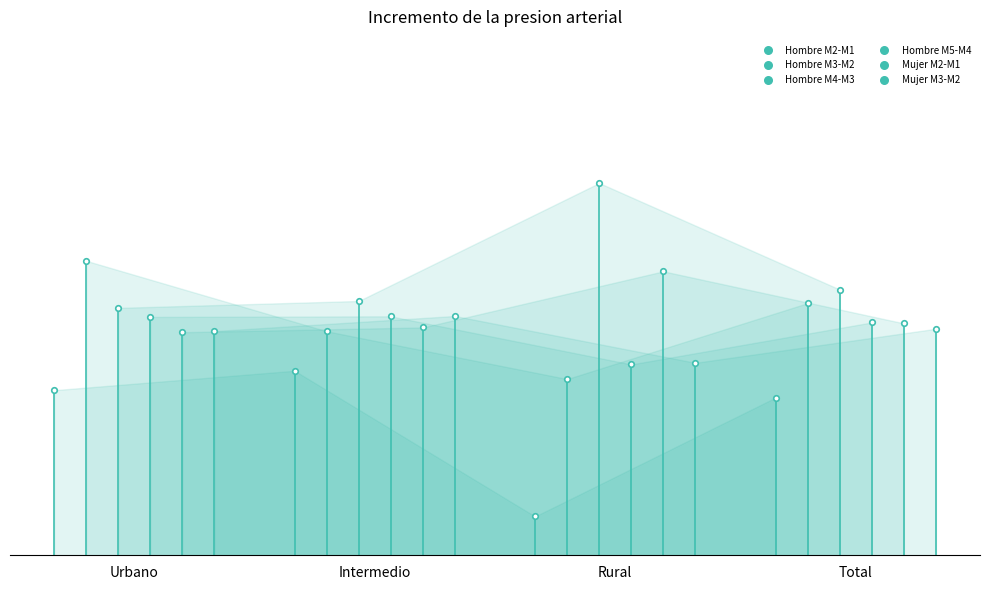

Is the value of Mujer M2-M1 at Urbano greater than the value of Hombre M3-M2 at Rural?

Yes